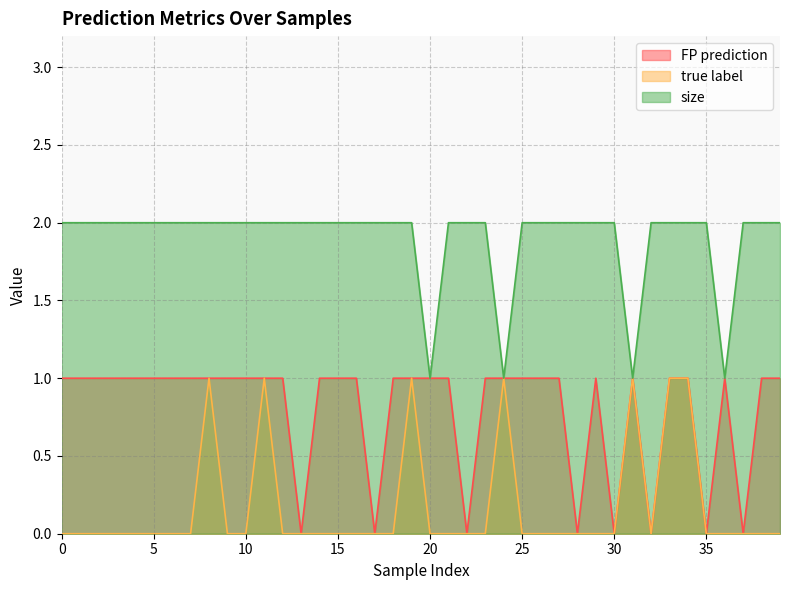

True or false: true label and FP prediction intersect in this chart.

False